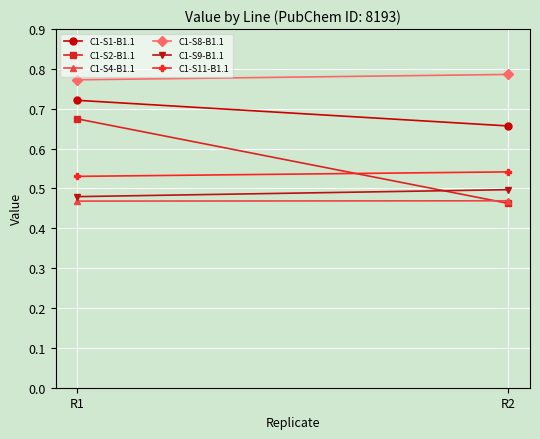

At R1, list the series in order from largest to smallest.

C1-S8-B1.1, C1-S1-B1.1, C1-S2-B1.1, C1-S11-B1.1, C1-S9-B1.1, C1-S4-B1.1